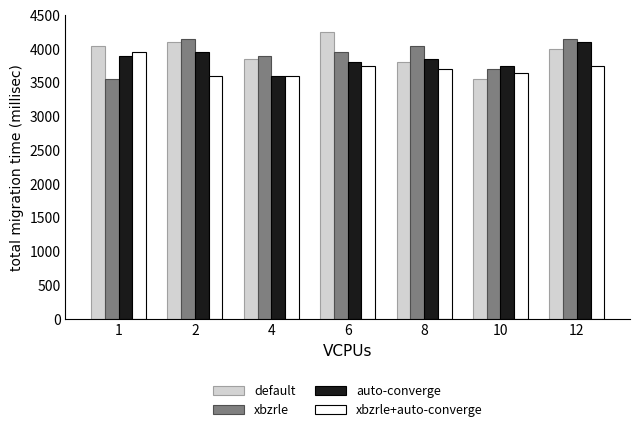

The value of xbzrle at 4 is 5844. True or false?

False